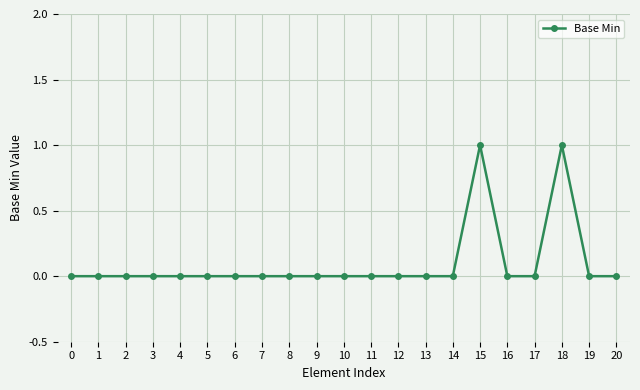

Is it true that the value at 17 is 0?

True